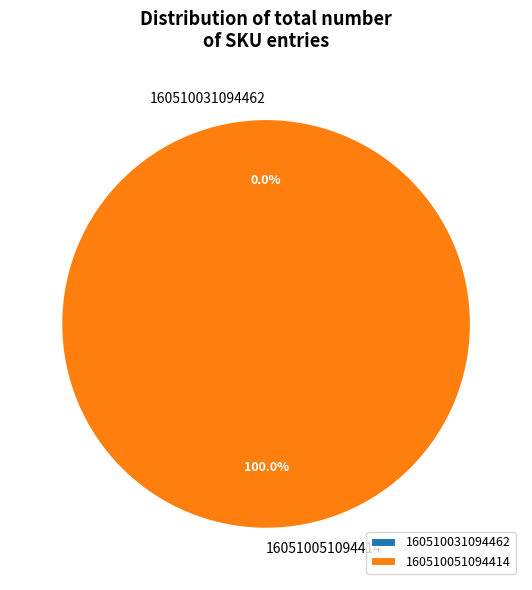

To the nearest percent, what is the difference between the 160510031094462 and 160510051094414 slice percentages?

100%